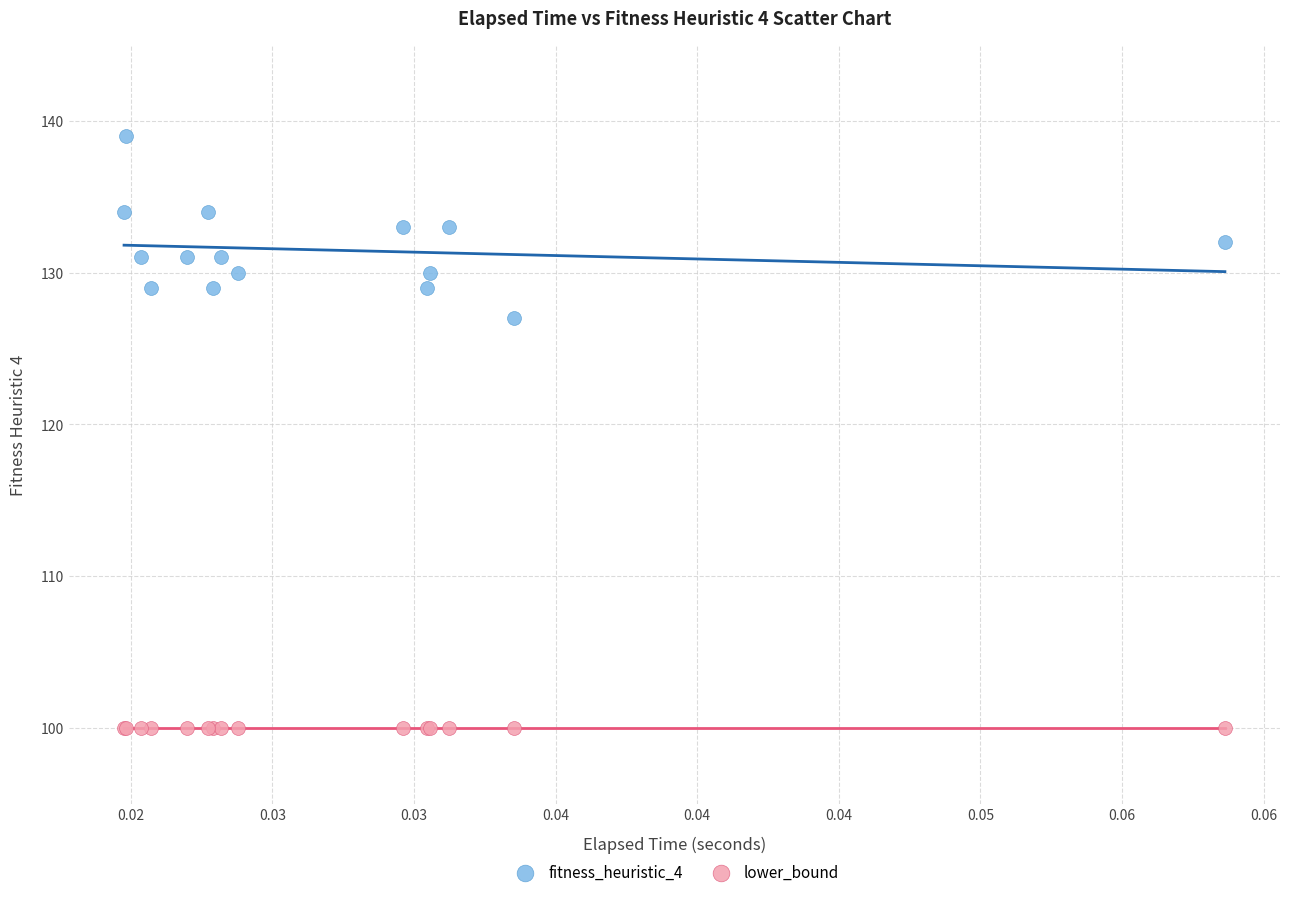

Which series contains the lowest Y value?

lower_bound